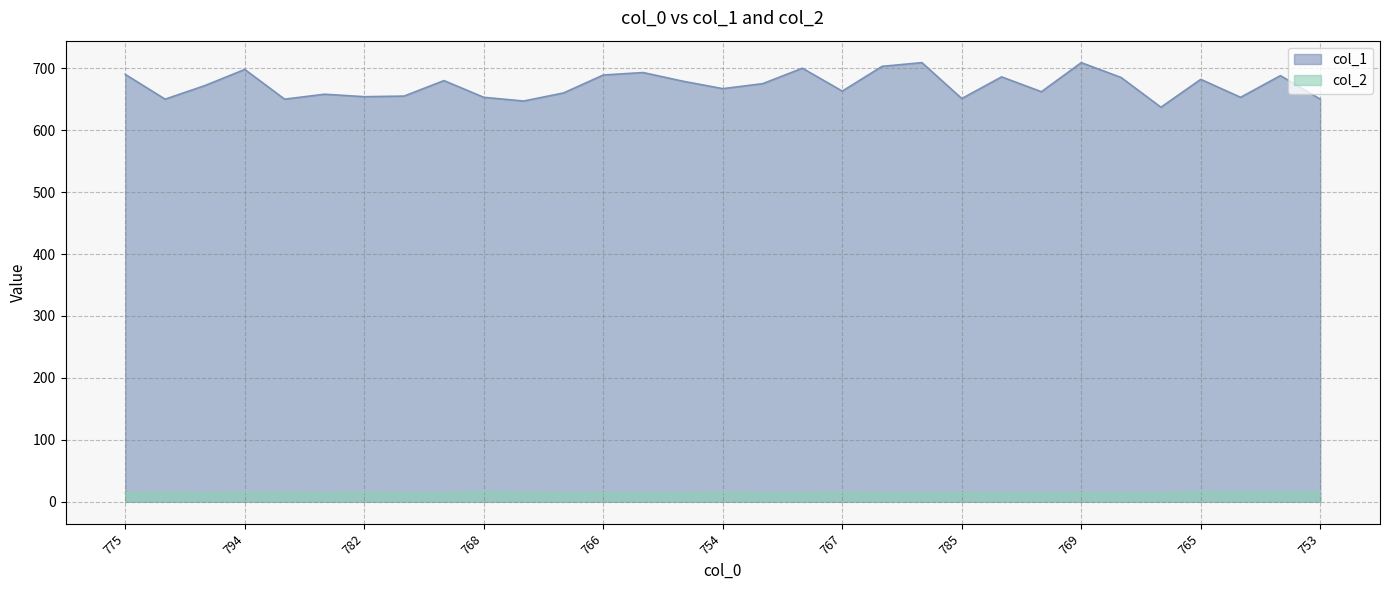

True or false: col_1 and col_2 cross at least once.

False